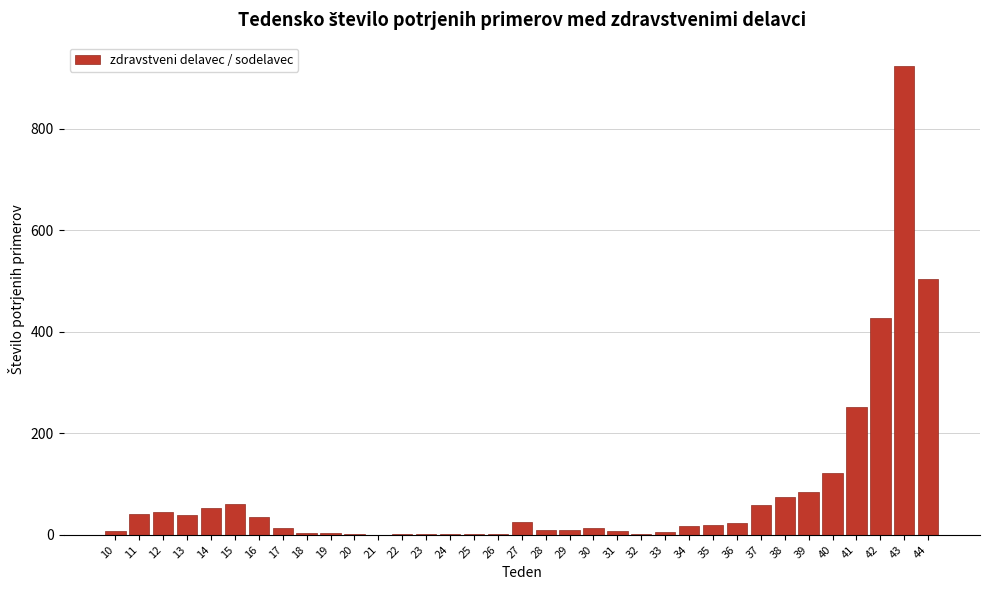

At which category does the chart reach its peak across all series?

43